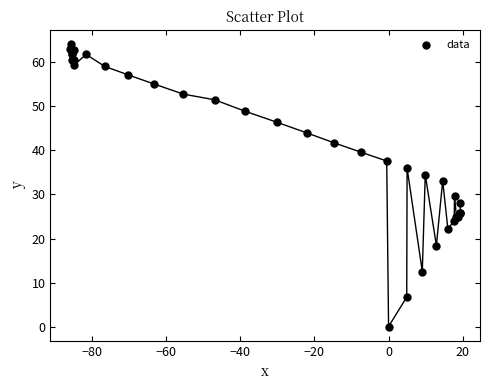

What Y value in the scatter plot is closest to 32?

33.1